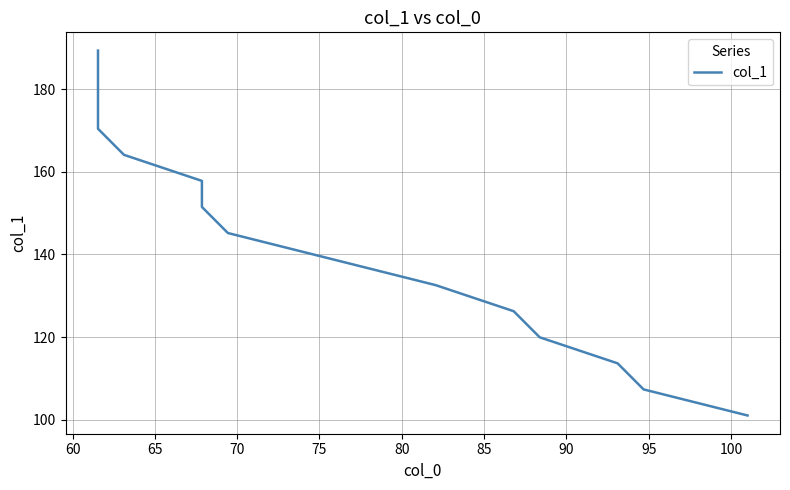

What is the value of the 15th point from the left?

101.0